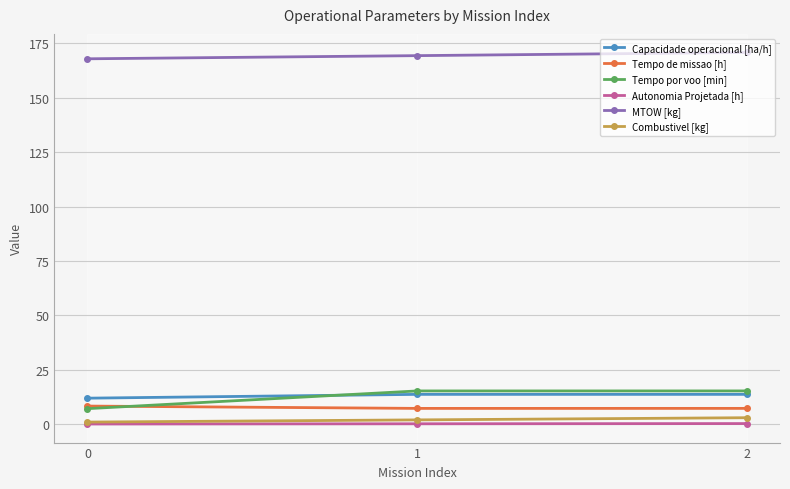

Does the chart have visible grid lines?

Yes